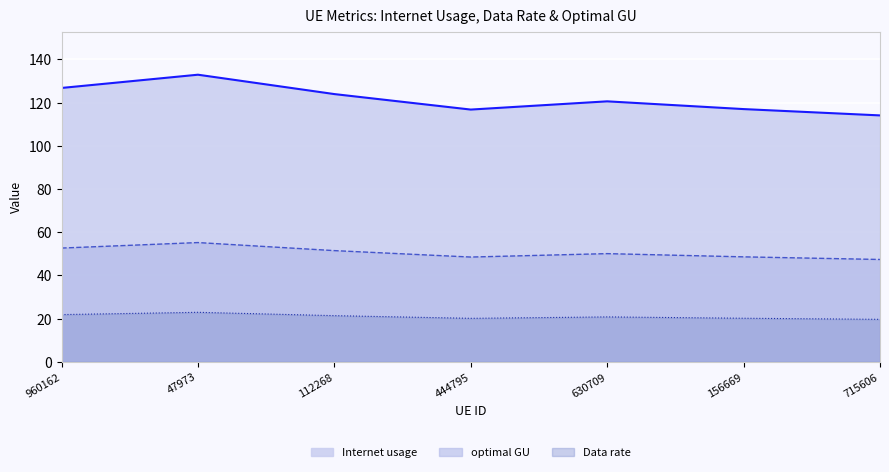

What is the spread (max minus min) of values at 444795?

96.6